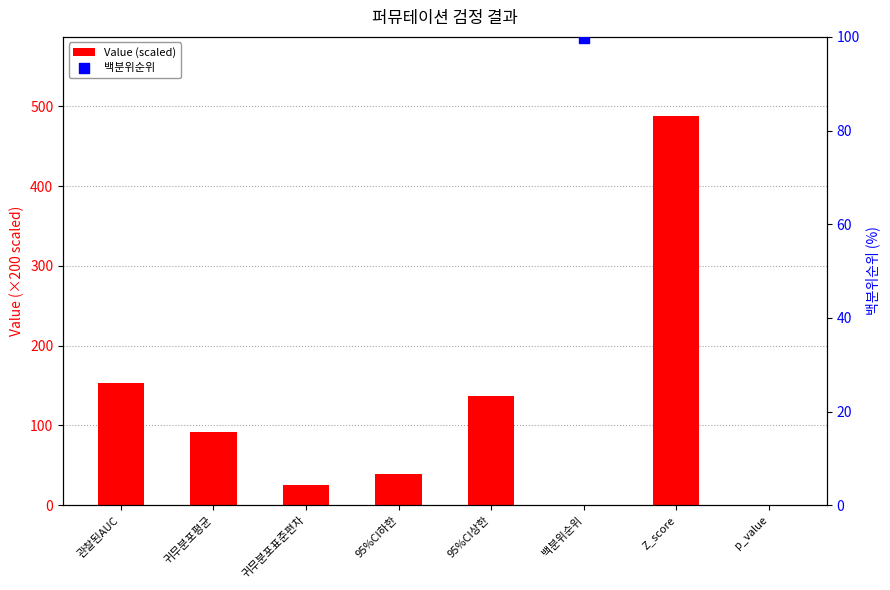

What is the change in value from 귀무분포표준편차 to p_value?

-24.7